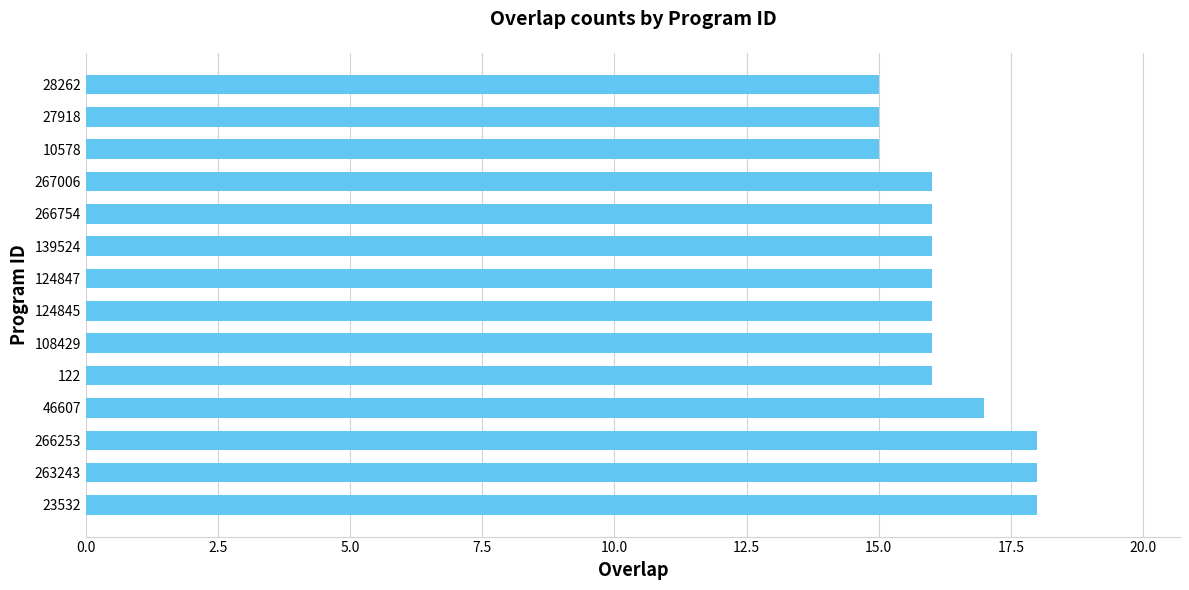

What is the ratio of the value at 139524 to the value at 122?

1.0